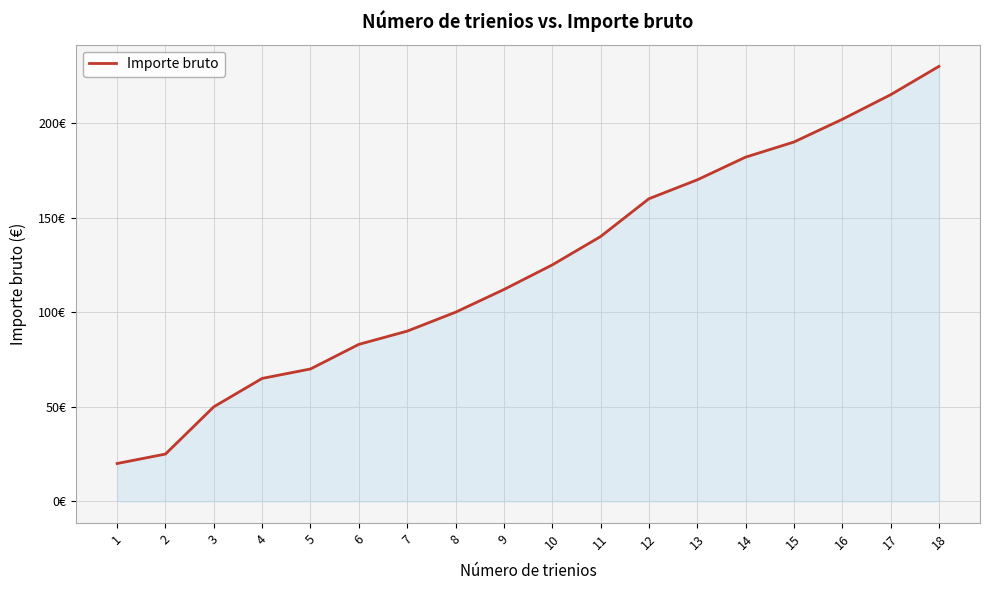

What value does the data have at 11?

140